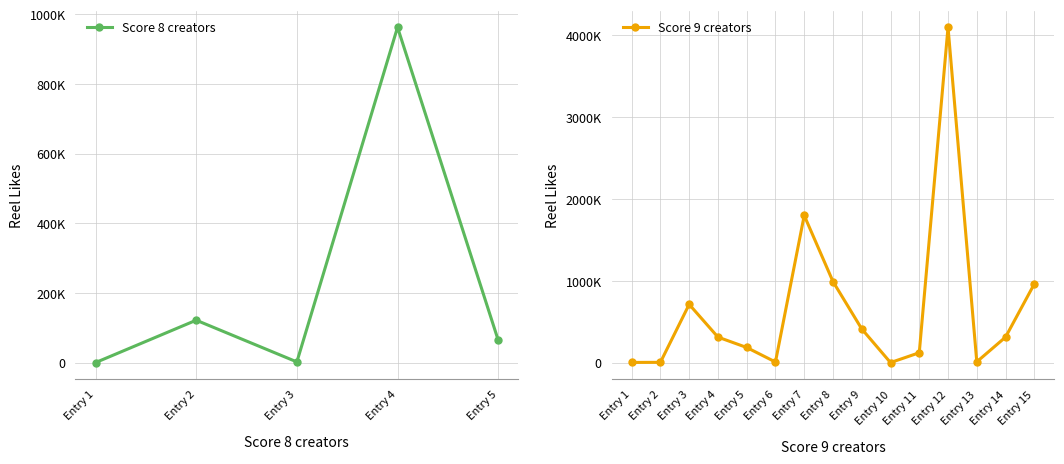

Count the number of values greater than 186000.

9